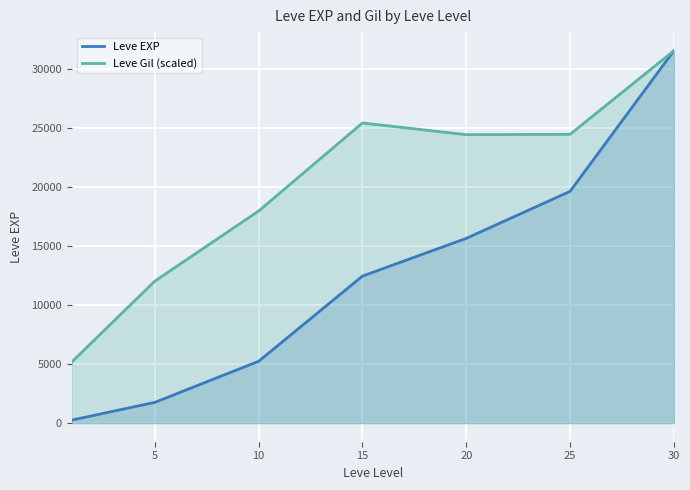

Rank the series at 5 from highest to lowest value.

Leve Gil (scaled), Leve EXP